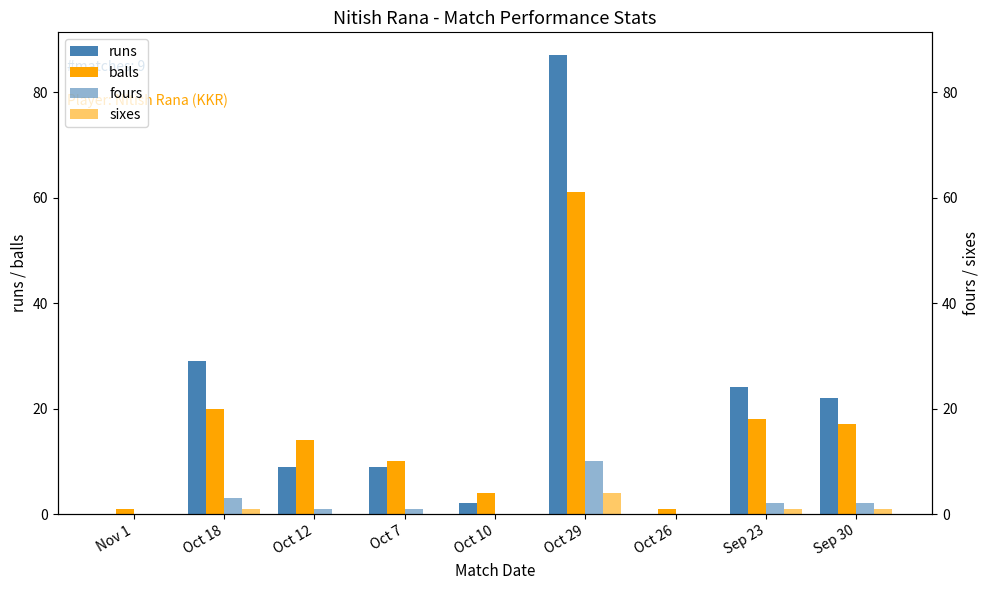

Reading right to left, list all the values displayed in this chart.

runs: 22	24	0	87	2	9	9	29	0
balls: 17	18	1	61	4	10	14	20	1
fours: 2	2	0	10	0	1	1	3	0
sixes: 1	1	0	4	0	0	0	1	0